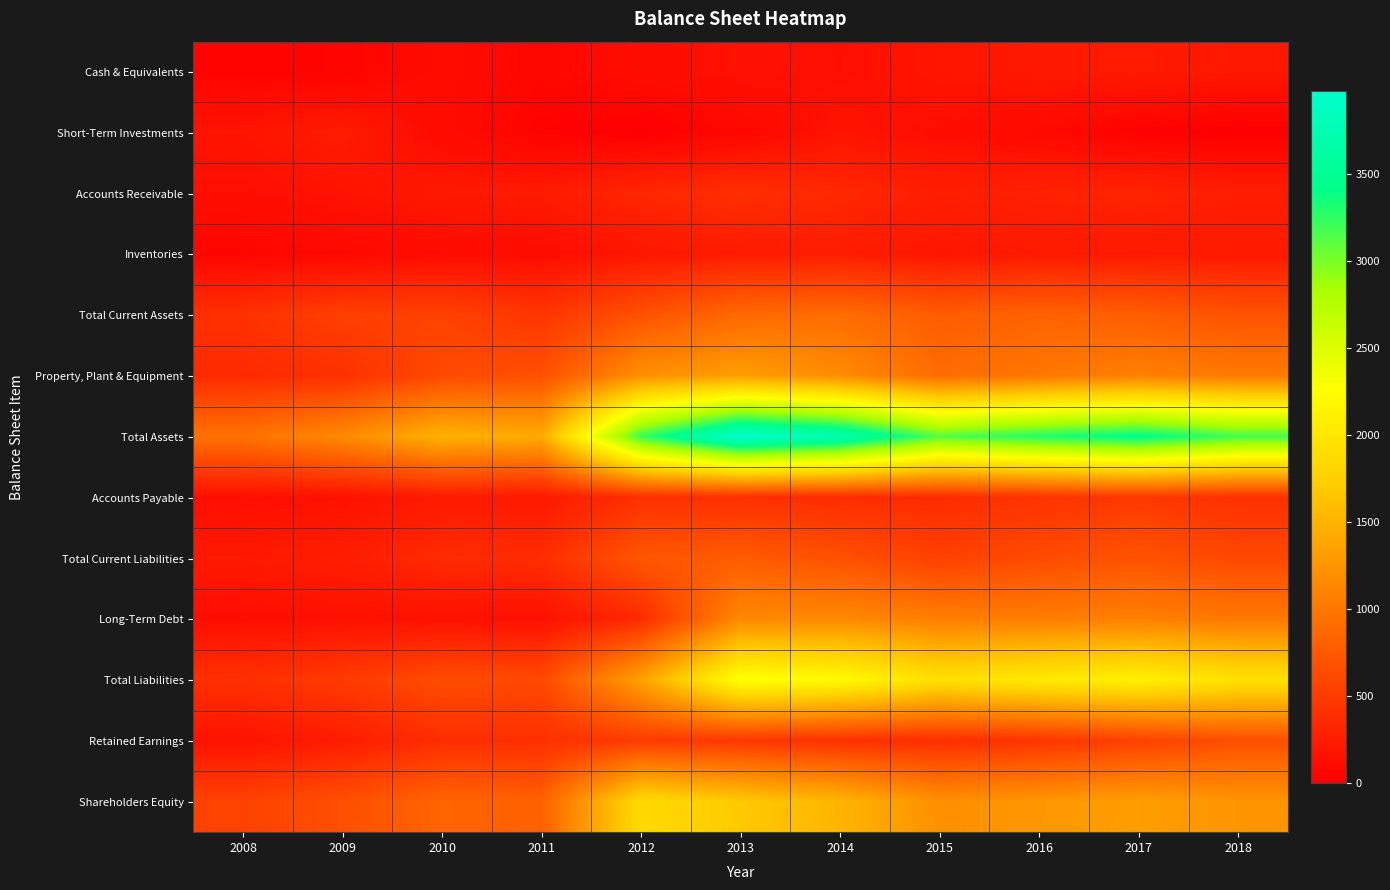

Reading left to right, what are all the values shown in this chart?

Cash & Equivalents: 2008=34	2009=40	2010=103	2011=60	2012=116	2013=153	2014=131	2015=183	2016=212	2017=221	2018=198
Short-Term Investments: 2008=172	2009=233	2010=104	2011=30	2012=0	2013=63	2014=171	2015=124	2016=83	2017=23	2018=0
Accounts Receivable: 2008=132	2009=166	2010=213	2011=223	2012=328	2013=387	2014=336	2015=257	2016=284	2017=307	2018=255
Inventories: 2008=50	2009=72	2010=107	2011=110	2012=187	2013=240	2014=247	2015=188	2016=217	2017=214	2018=218
Total Current Assets: 2008=408	2009=535	2010=550	2011=452	2012=684	2013=879	2014=912	2015=774	2016=828	2017=787	2018=692
Property, Plant & Equipment: 2008=361	2009=404	2010=622	2011=671	2012=1205	2013=1323	2014=1174	2015=906	2016=998	2017=1072	2018=1022
Total Assets: 2008=958	2009=1156	2010=1484	2011=1423	2012=3217	2013=3977	2014=3736	2015=3123	2016=3296	2017=3438	2018=3183
Accounts Payable: 2008=130	2009=152	2010=225	2011=217	2012=401	2013=394	2014=374	2015=369	2016=430	2017=474	2018=408
Total Current Liabilities: 2008=212	2009=251	2010=358	2011=377	2012=722	2013=768	2014=675	2015=538	2016=629	2017=696	2018=604
Long-Term Debt: 2008=123	2009=145	2010=150	2011=143	2012=361	2013=1146	2014=1158	2015=1058	2016=1054	2017=1075	2018=1010
Total Liabilities: 2008=406	2009=491	2010=641	2011=614	2012=1350	2013=2294	2014=2223	2015=1920	2016=2034	2017=2116	2018=1942
Retained Earnings: 2008=160	2009=243	2010=385	2011=399	2012=501	2013=464	2014=408	2015=388	2016=443	2017=545	2018=664
Shareholders Equity: 2008=553	2009=665	2010=843	2011=809	2012=1867	2013=1683	2014=1513	2015=1204	2016=1262	2017=1322	2018=1242